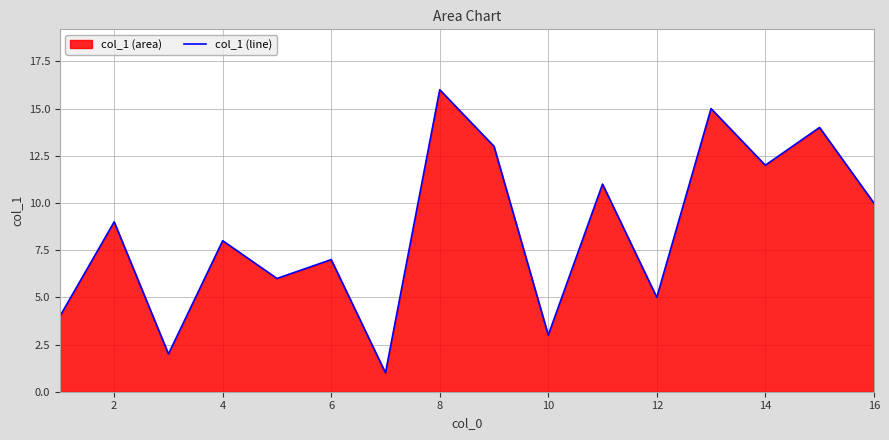

How many points are lower than both their immediate neighbors (excluding endpoints)?

6